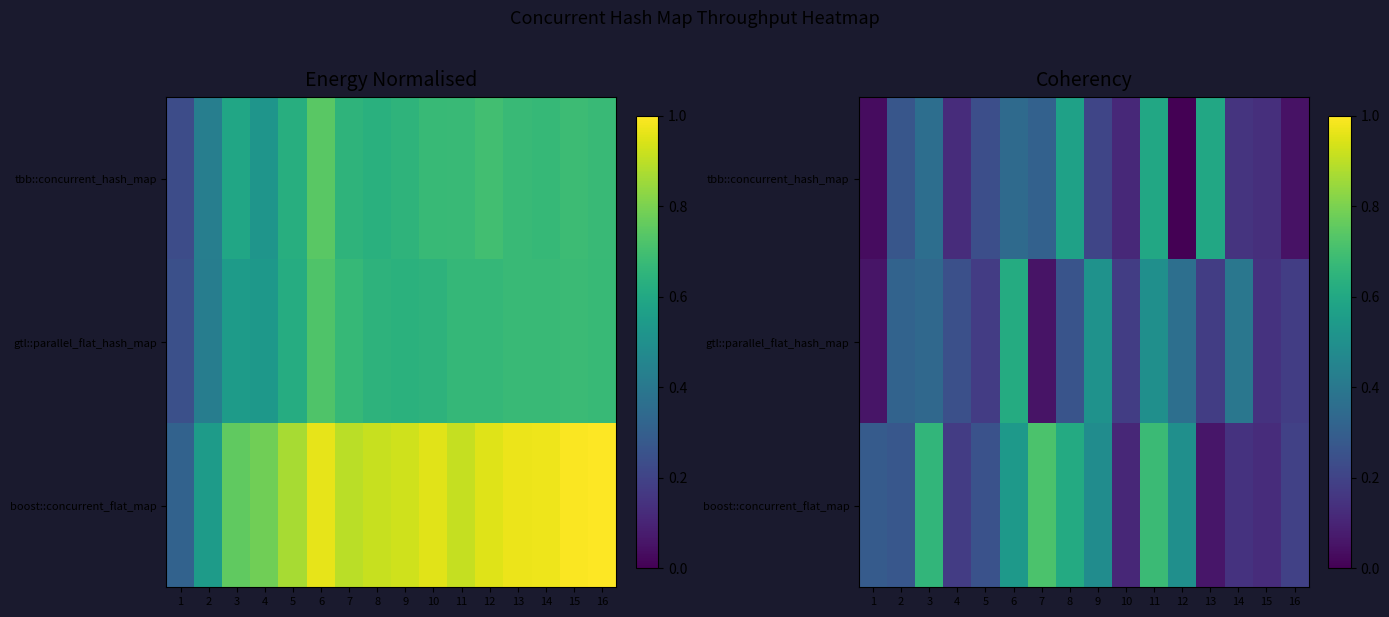

What is the difference between the row_2 values at 9 and 2?

0.2